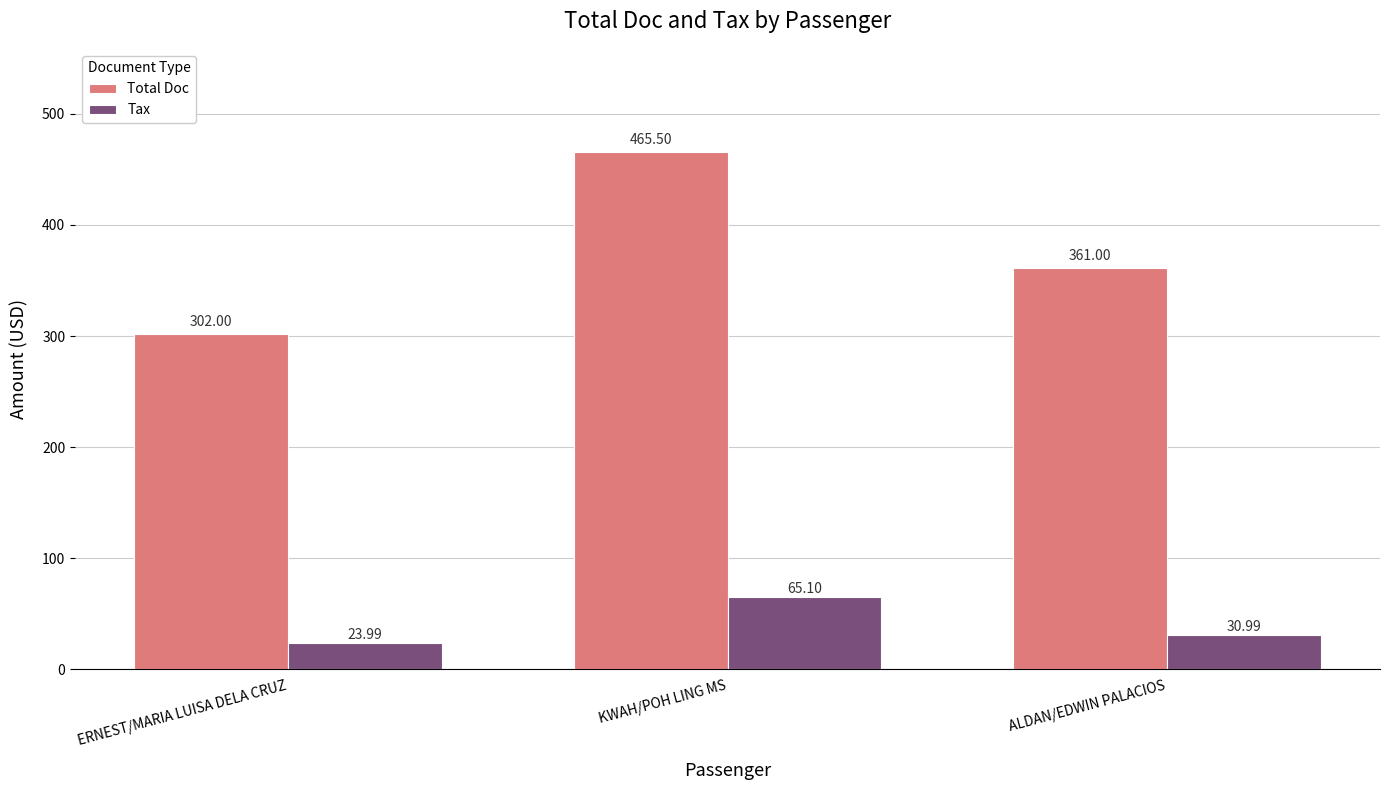

What is the spread (max minus min) of values at KWAH/POH LING MS?

400.4